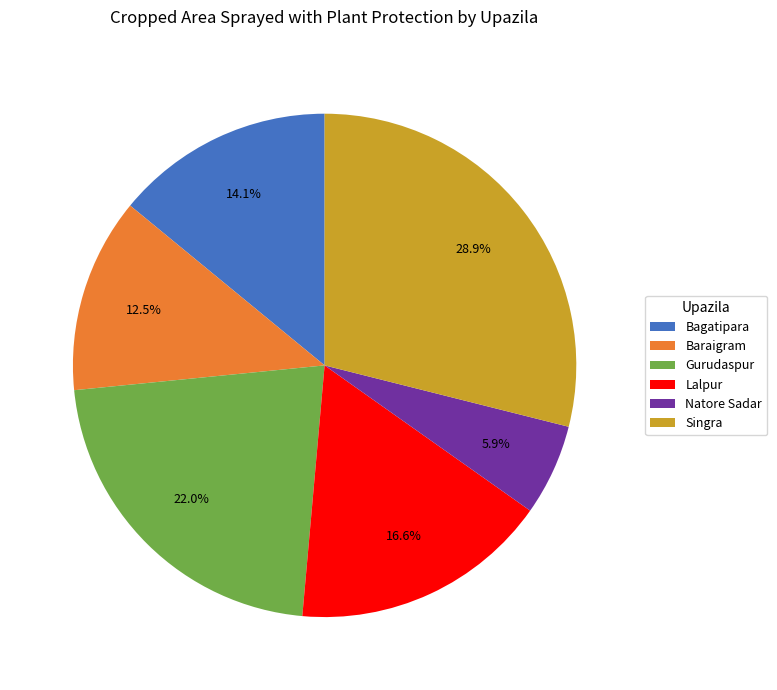

Rank the categories by value from lowest to highest.

Natore Sadar, Baraigram, Bagatipara, Lalpur, Gurudaspur, Singra